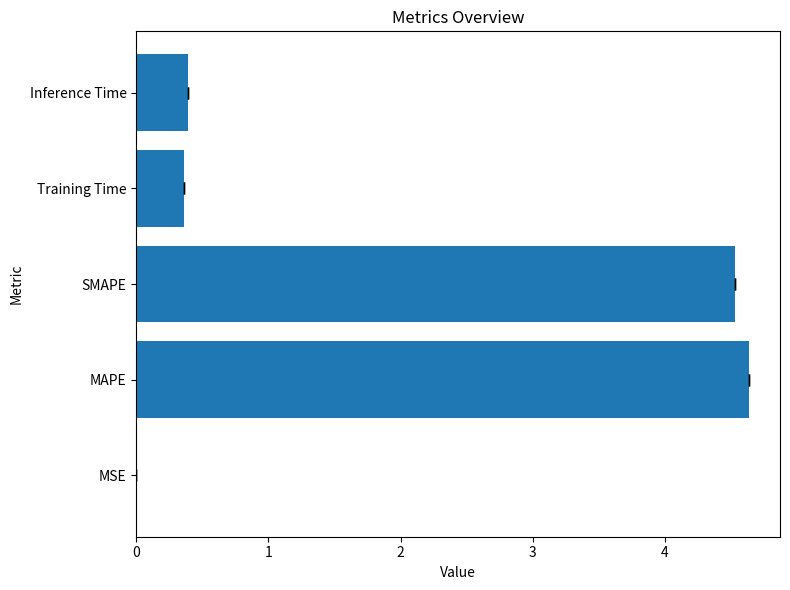

Are the bars horizontal?

Yes